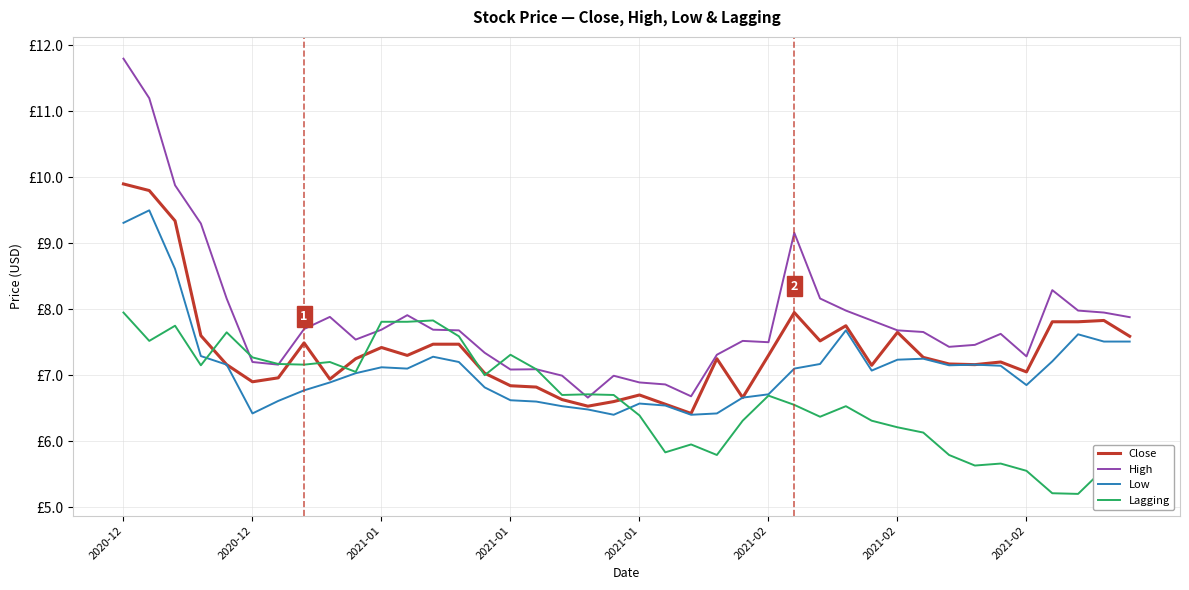

What are all the series names shown in the legend?

Close, High, Low, Lagging